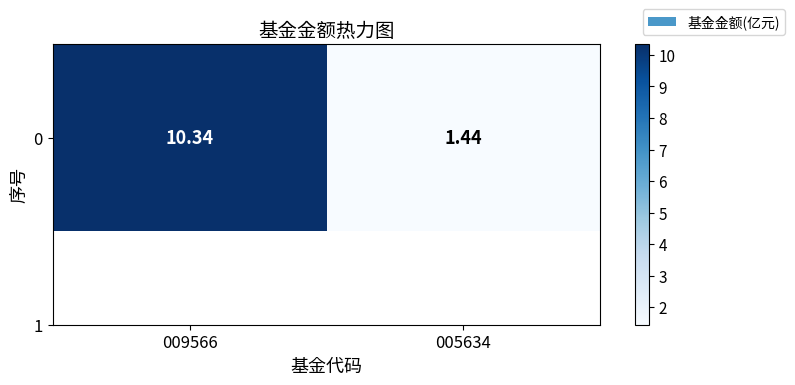

Read the value at 009566.

10.3